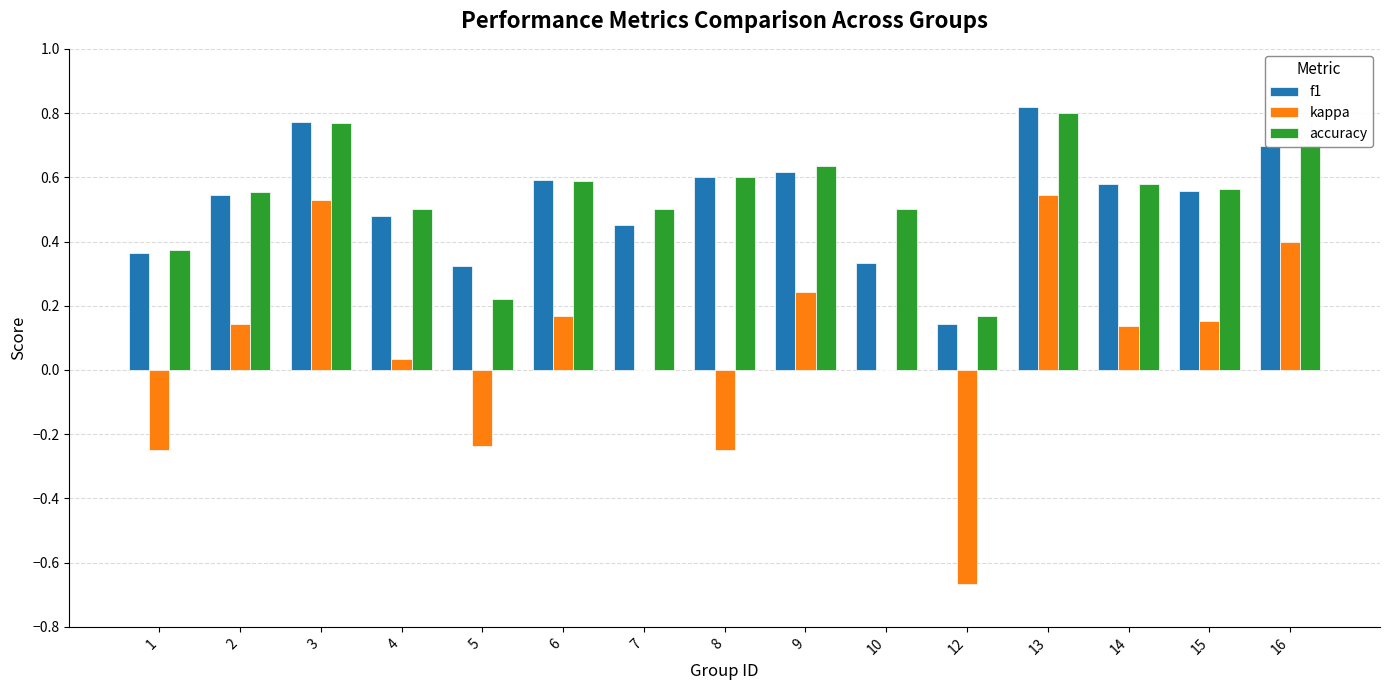

Which label corresponds to the largest value in the chart?

13